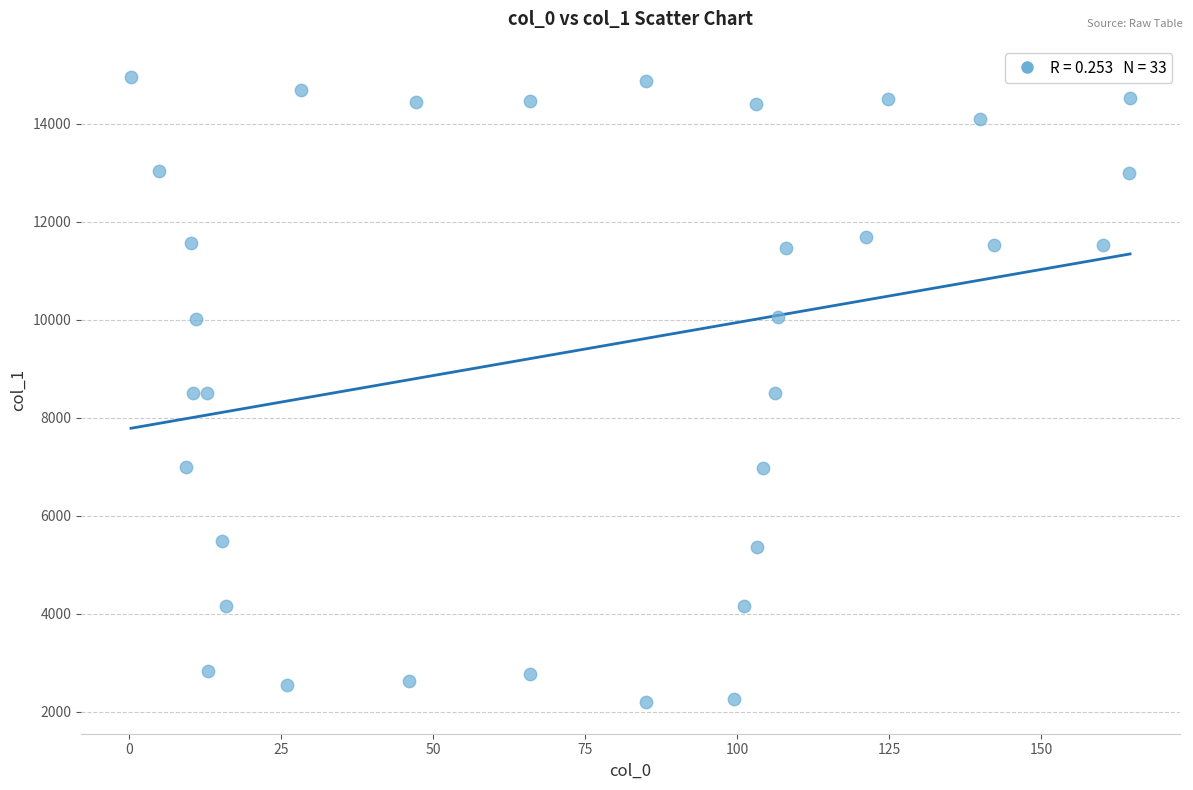

What is the range of Y values (max minus min)?

12760.0